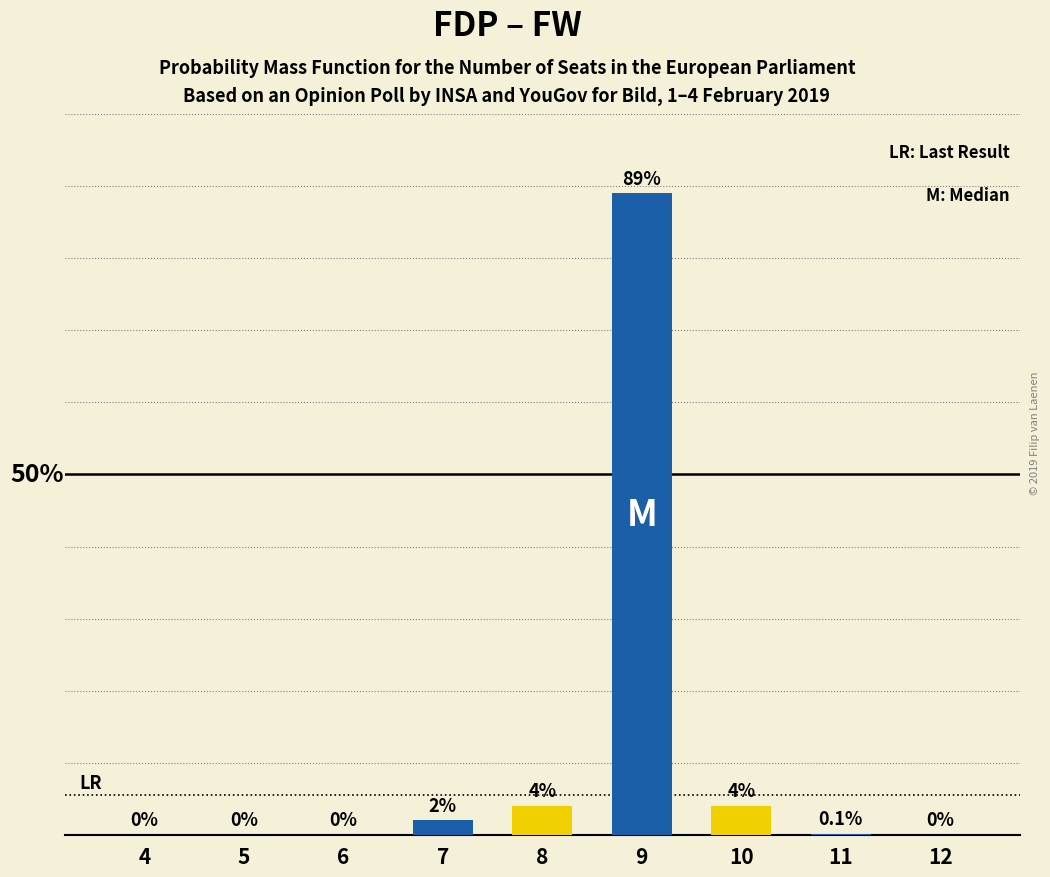

Reading right to left, what are all the values shown in this chart?

0.0	0.1	4.0	89.0	4.0	2.0	0.0	0.0	0.0